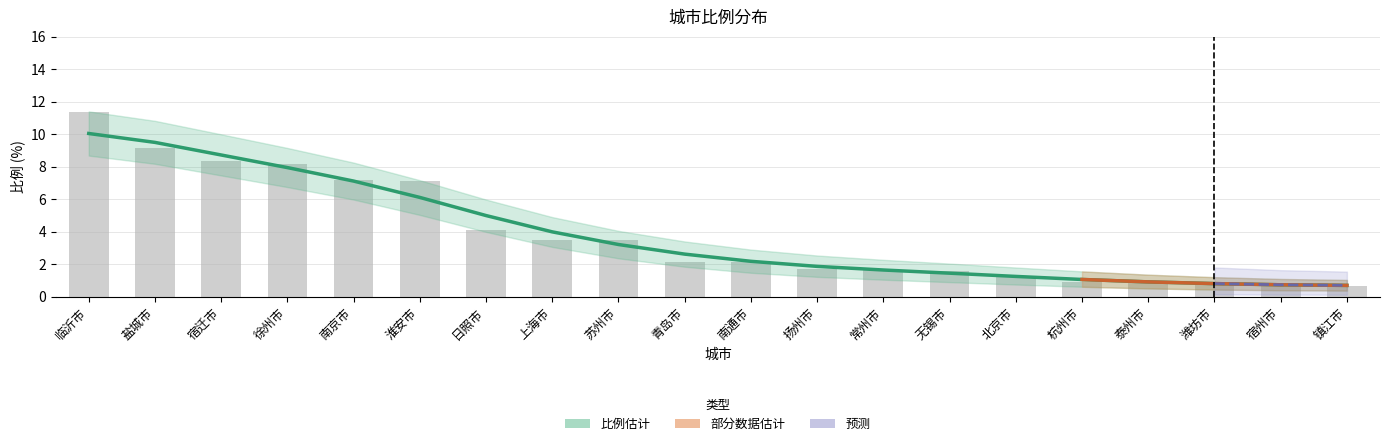

What is the value of the 14th bar from the left?

1.6